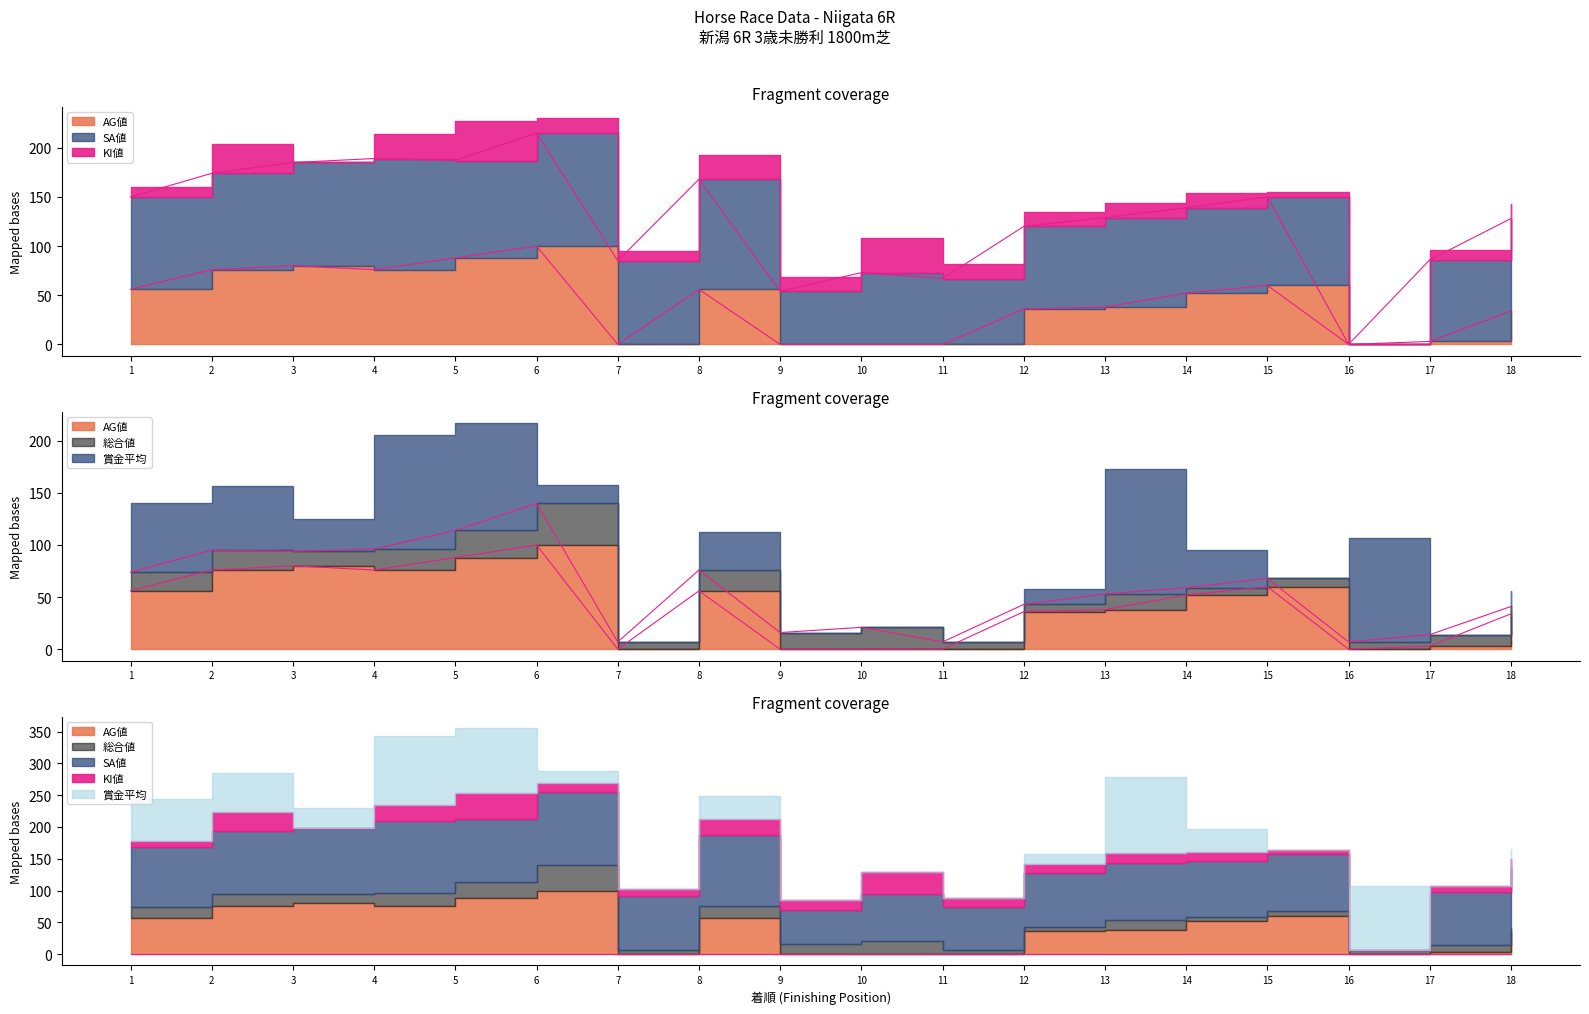

How many values in AG値 are above zero?

13